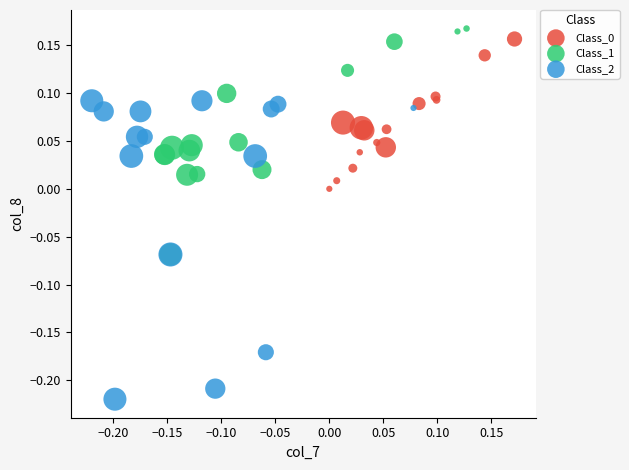

Which series has the widest spread of Y values?

Class_2